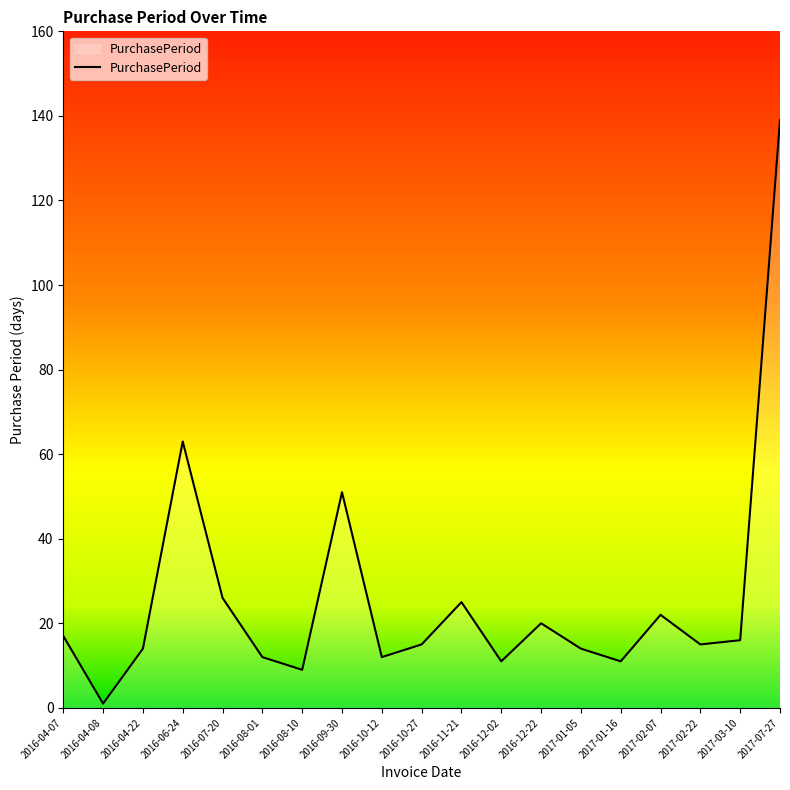

What is the change in value from 2016-10-12 to 2017-02-22?

+3